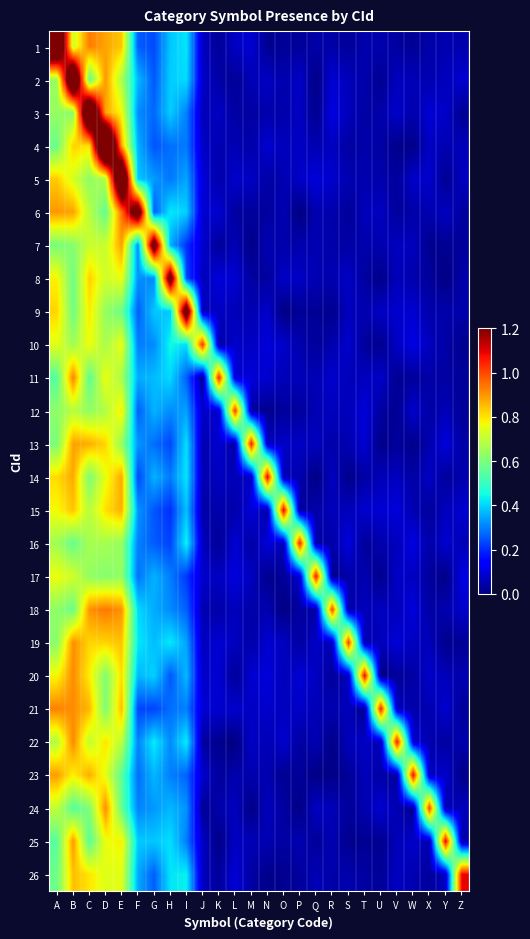

At how many categories does at least one series exceed 0?

26